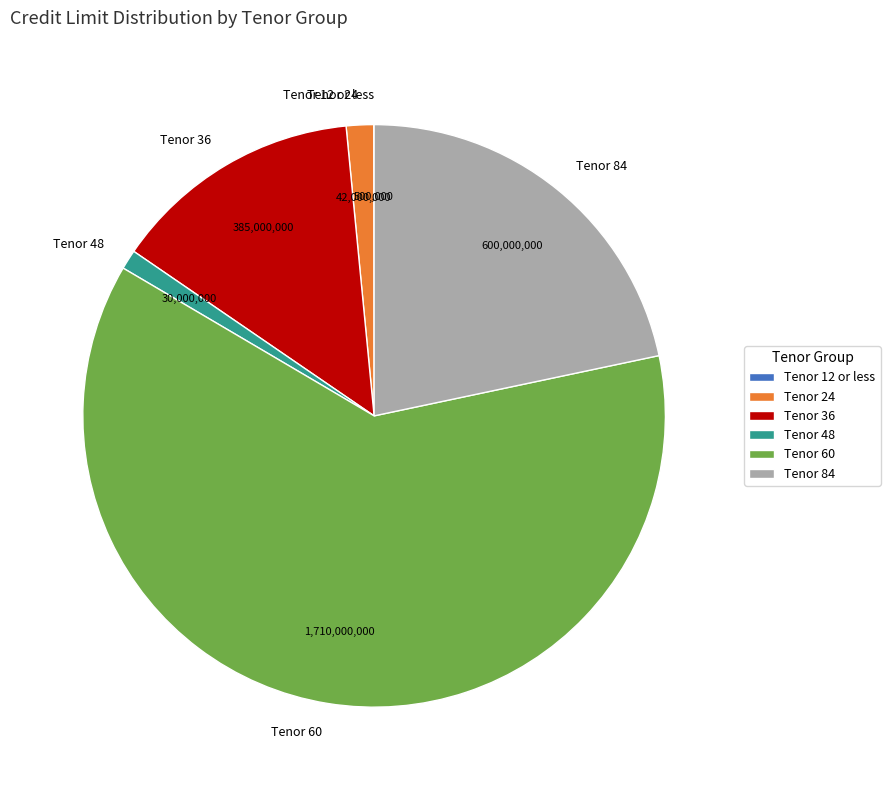

Do Tenor 36 and Tenor 48 together represent more than half of the pie?

No